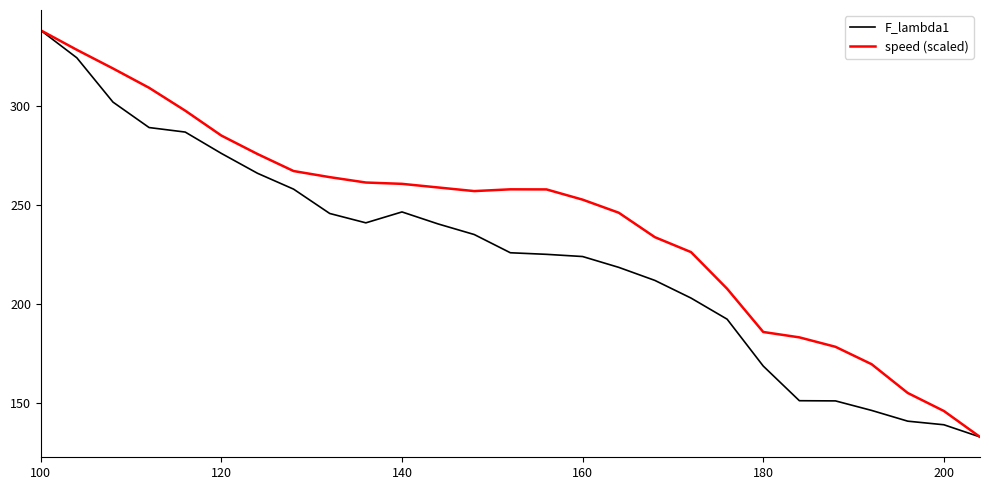

Which series has the largest total across all categories?

speed (scaled)